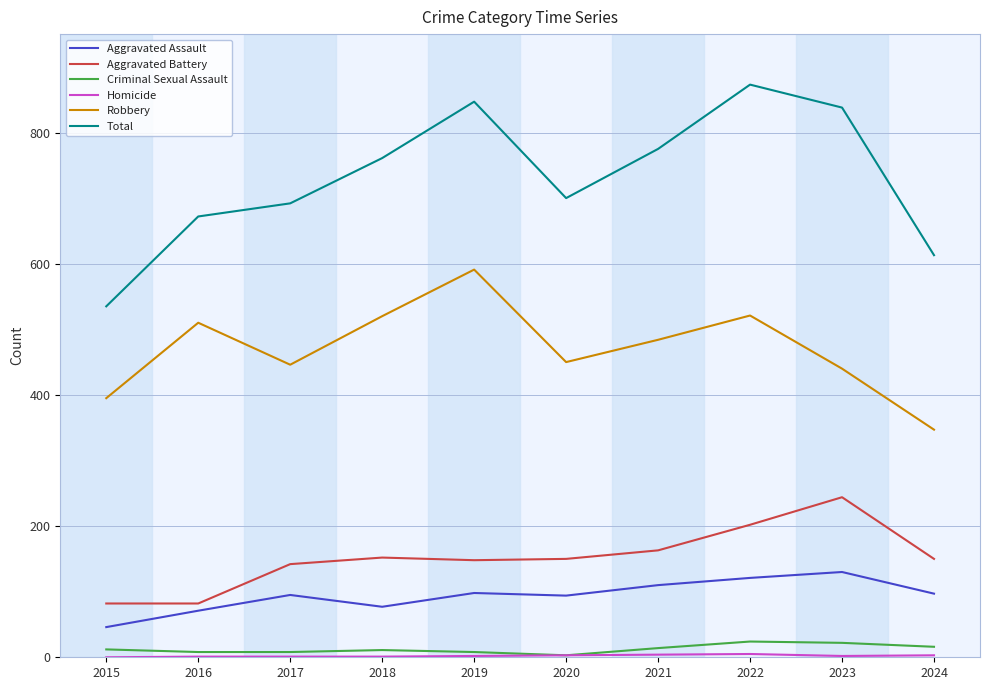

True or false: Criminal Sexual Assault has a value of 3 at 2020.

True